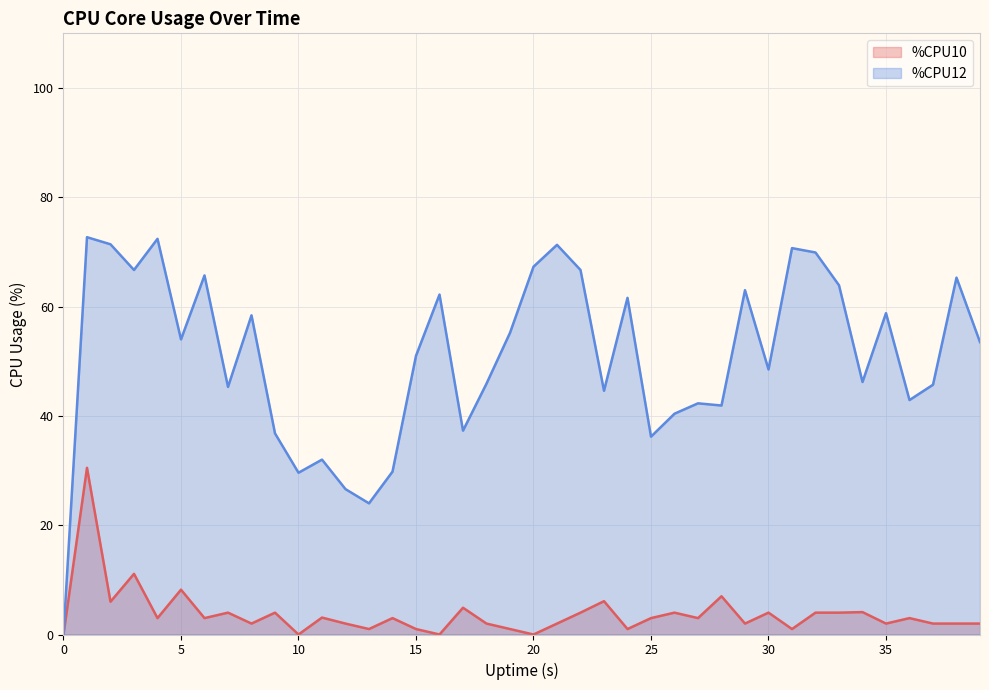

True or false: %CPU10 and %CPU12 cross at least once.

False